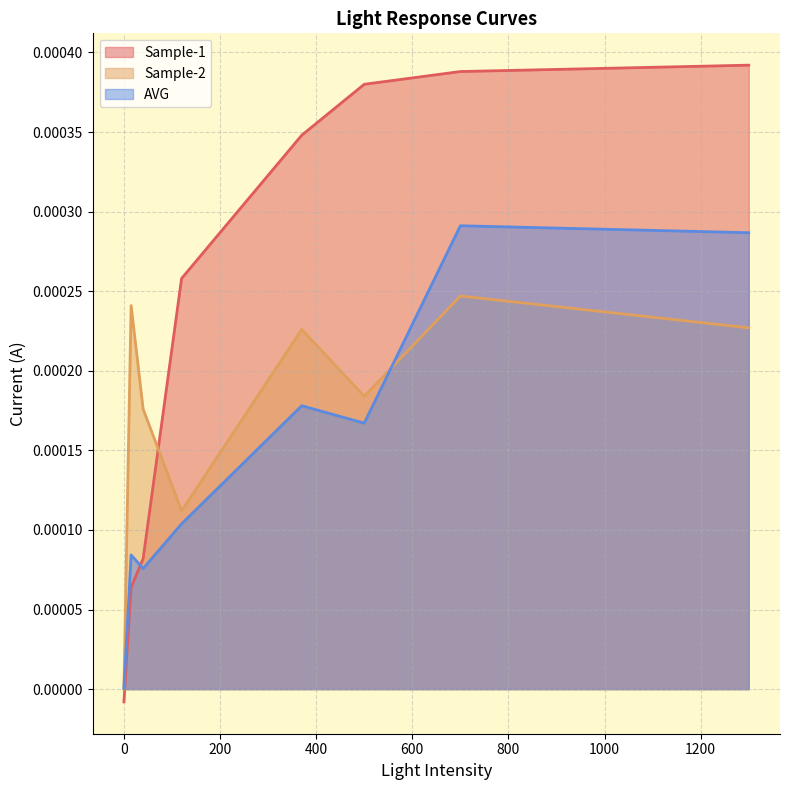

How many times do Sample-2 and Sample-1 cross each other?

1